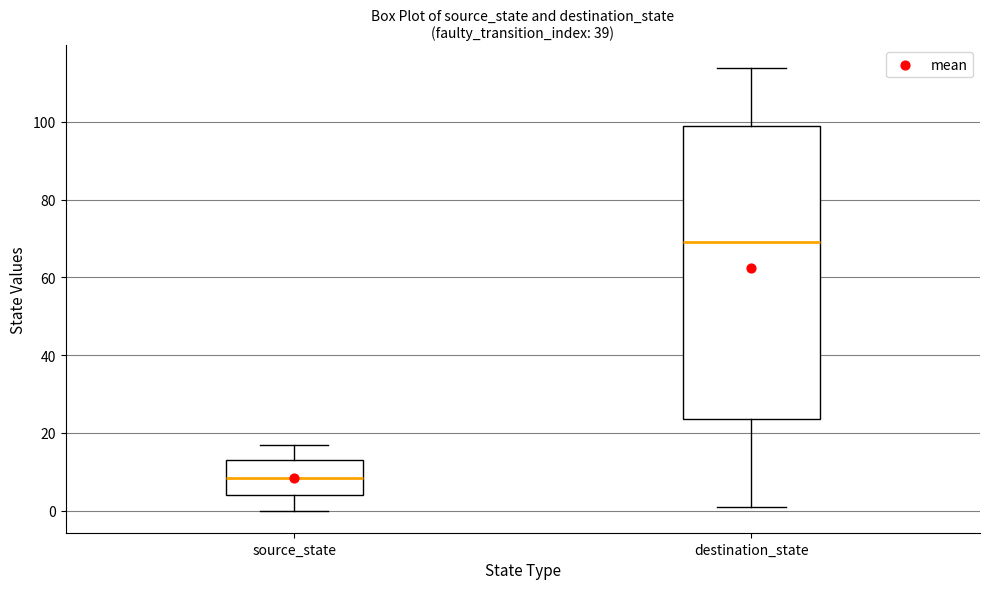

Which box's median line is the lowest?

source_state